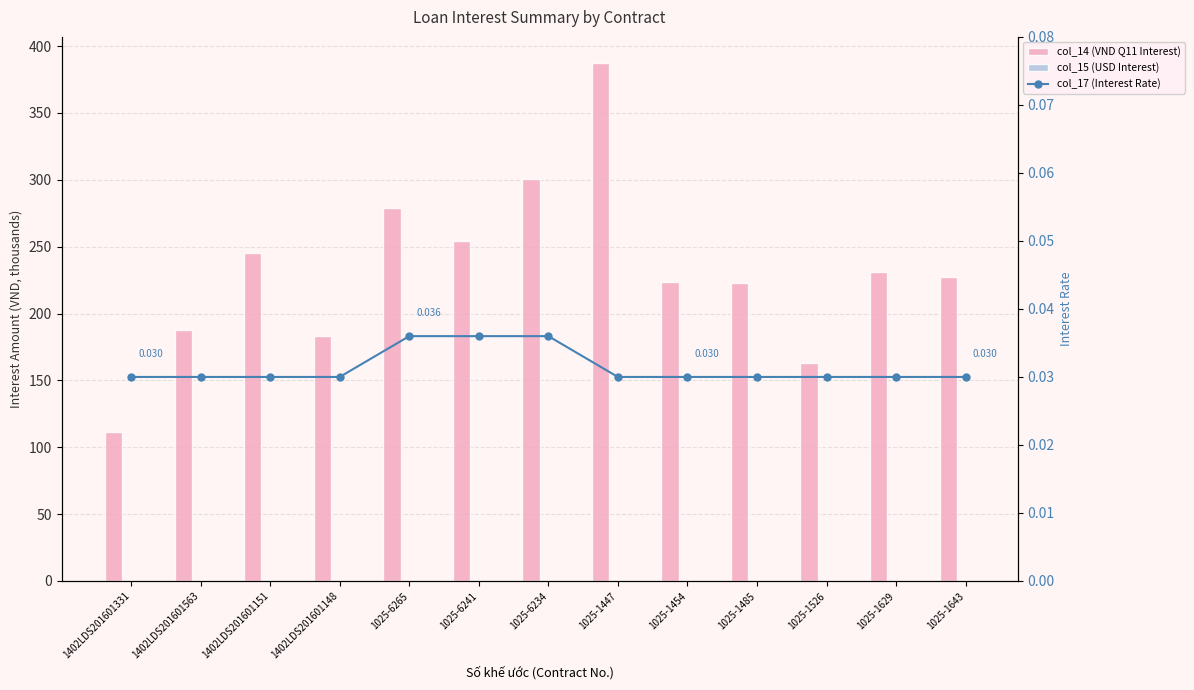

Between 1025-1629 and 1402LDS201601151, which is larger?

1402LDS201601151